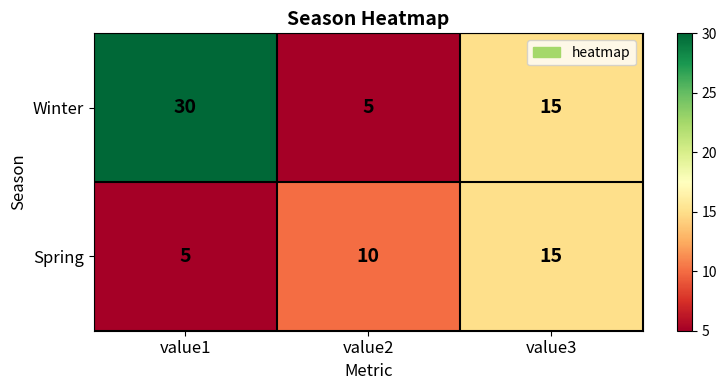

Count the number of categories in the chart.

3